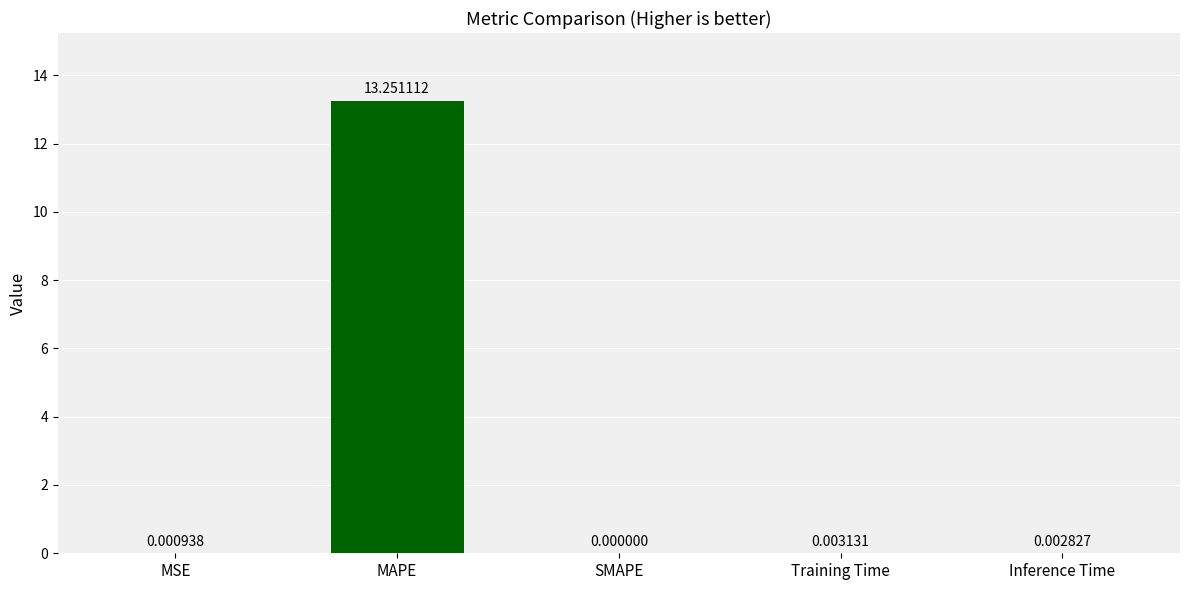

What is the sum of all values?

13.3